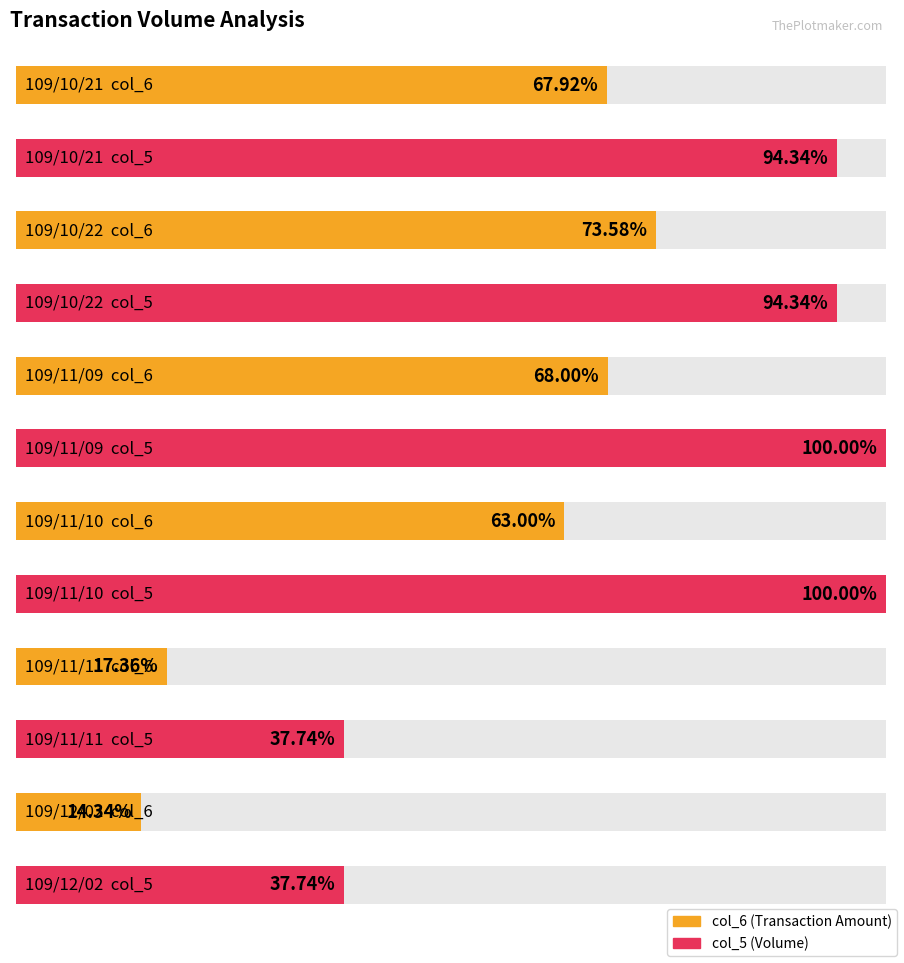

Between 109/12/02 and 109/11/10, which is larger?

109/11/10